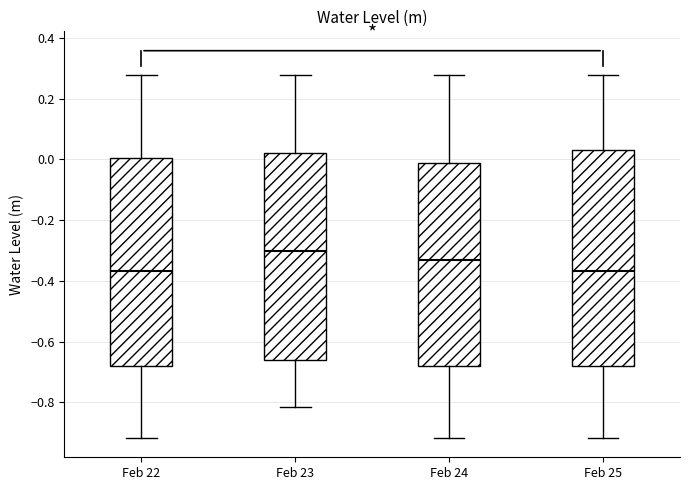

Reading left to right, read every box against the y-axis: the position of its median line, the range the box covers, and the ends of its whiskers. The values are not printed on the chart, so give them approximately, as read against the axis.

Feb 22: median -0.36, box -0.68 to 0.00, whiskers -0.92 to 0.28
Feb 23: median -0.30, box -0.66 to 0.02, whiskers -0.82 to 0.28
Feb 24: median -0.34, box -0.68 to -0.02, whiskers -0.92 to 0.28
Feb 25: median -0.36, box -0.68 to 0.02, whiskers -0.92 to 0.28